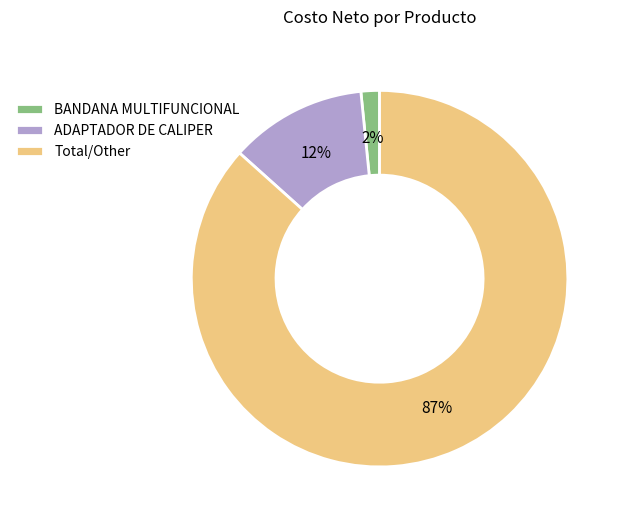

Which category accounts for the majority?

Total/Other